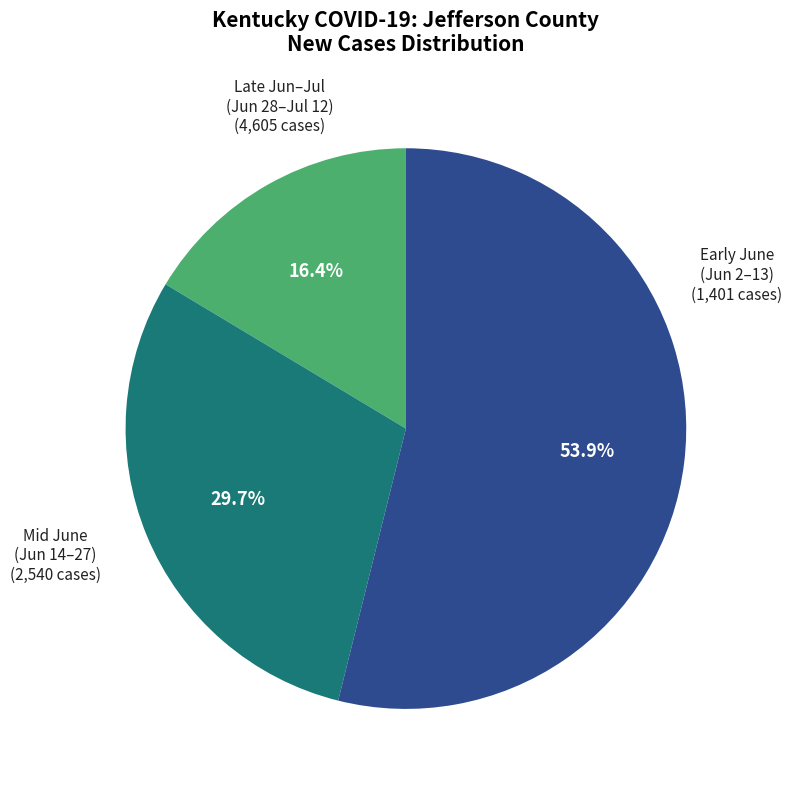

Count the number of slices in the pie.

3